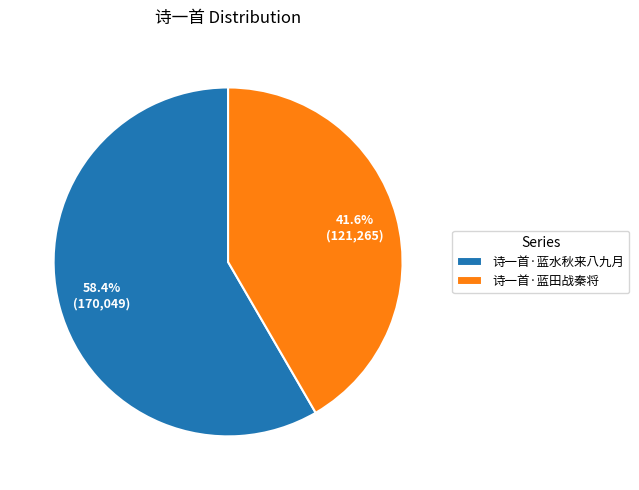

What is the majority slice?

诗一首·蓝水秋来八九月